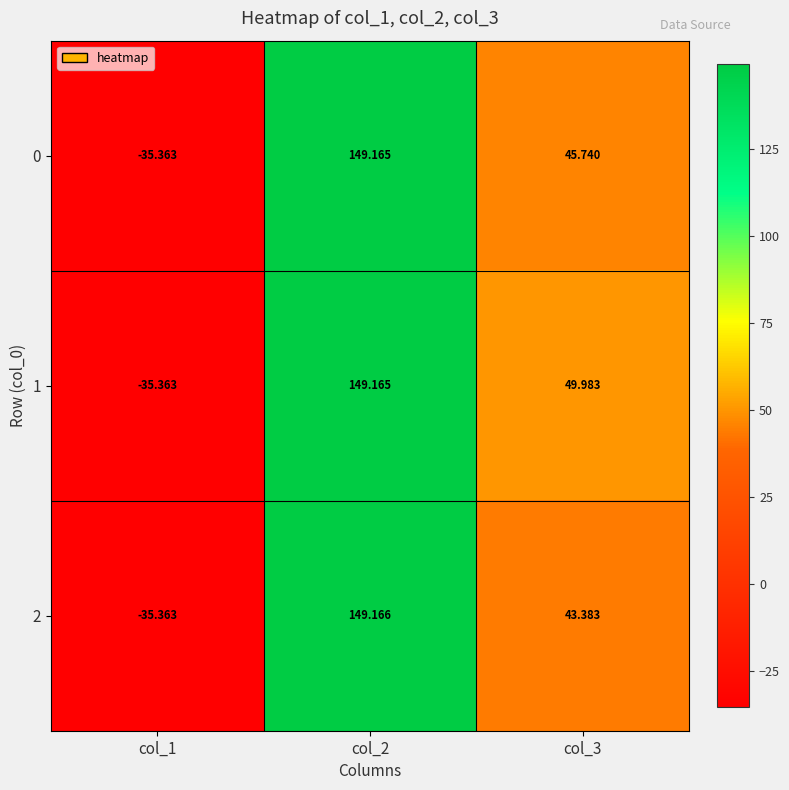

Rank the series by their average value, from highest to lowest.

1, 0, 2